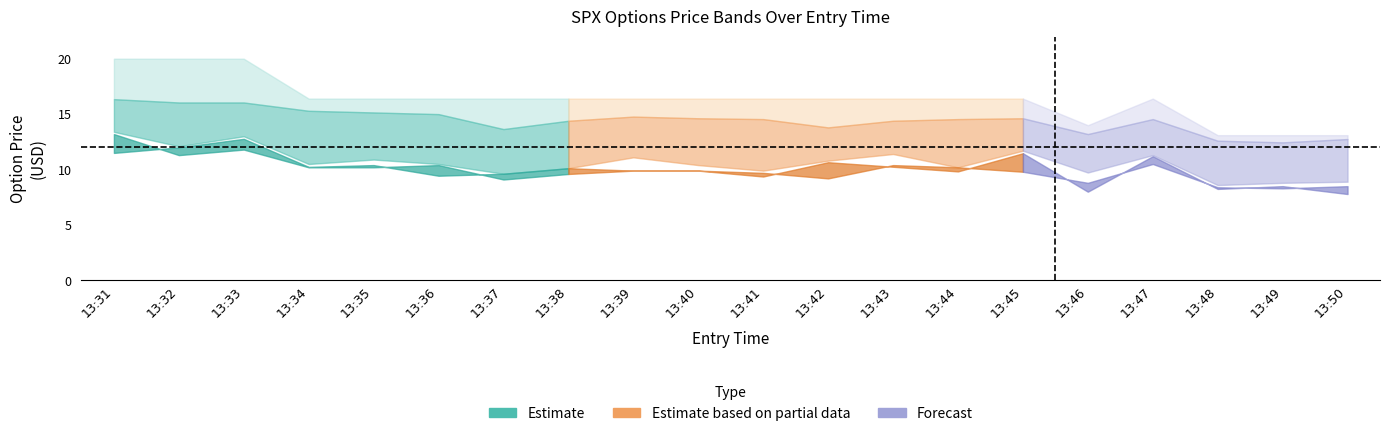

Is it true that entry_bid equals 9.9 at 13:40?

True